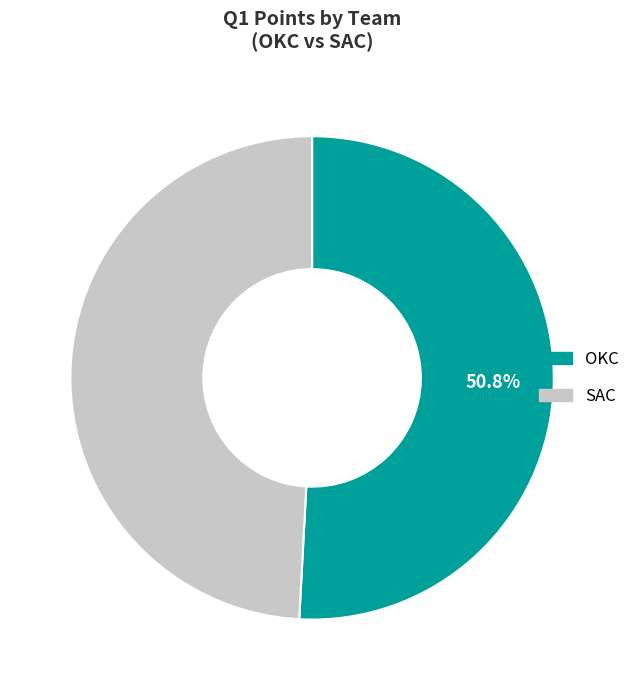

Does SAC account for over 50% of the chart?

No